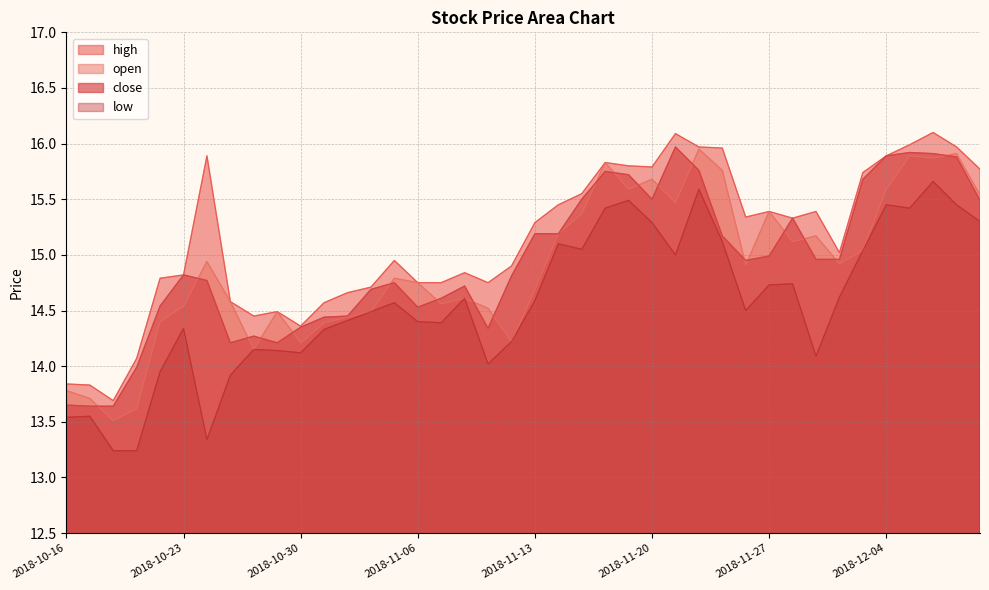

Which series has the largest range (max minus min)?

open